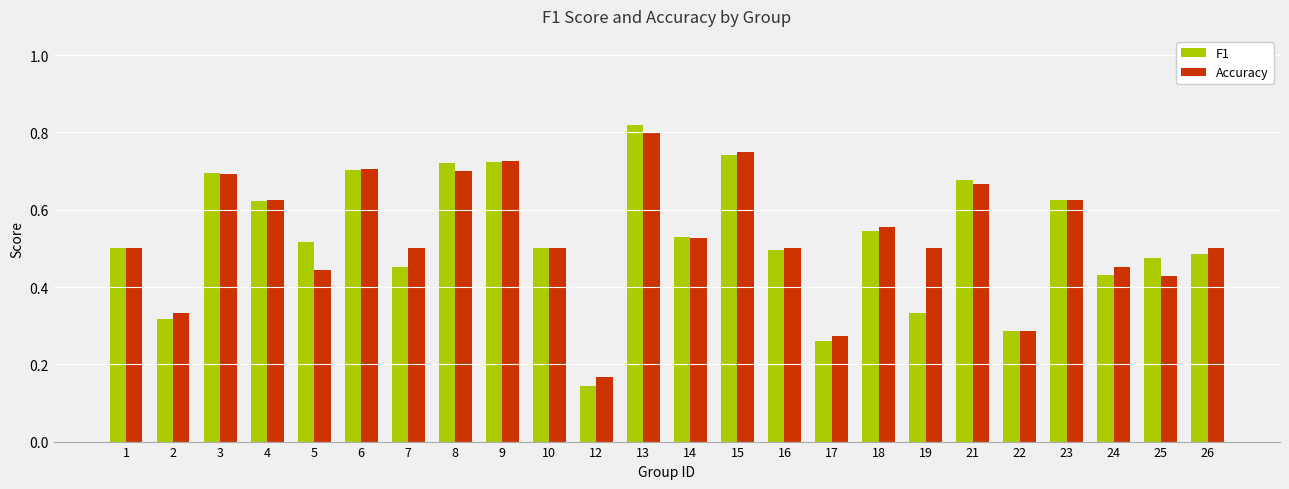

What is the sum of the F1 values at 8 and 21?

1.4